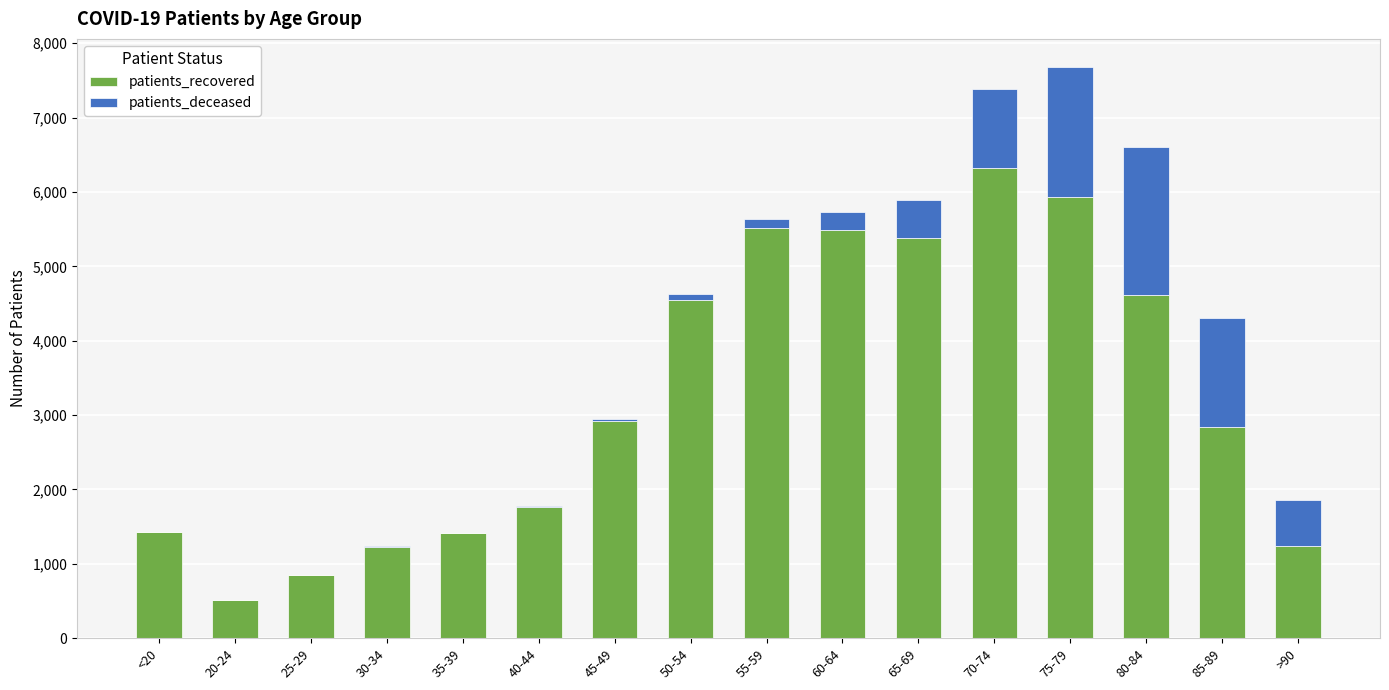

What are all the series names shown in the legend?

patients_recovered, patients_deceased